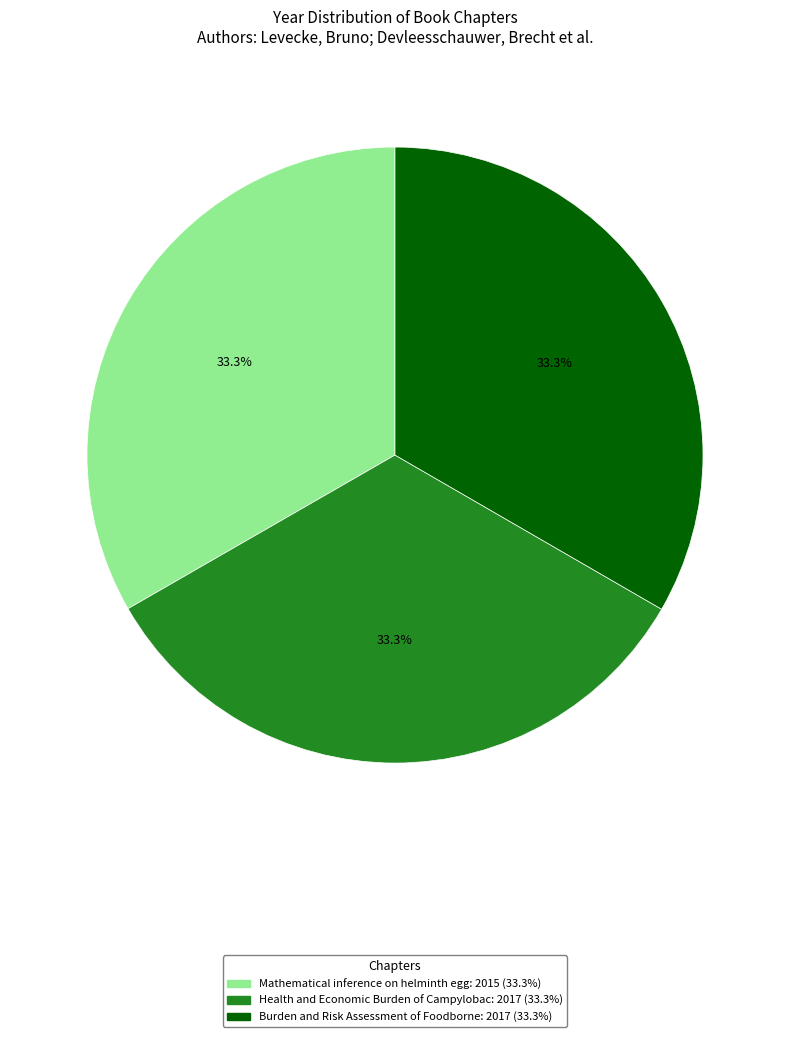

Is there a majority slice in this chart?

No